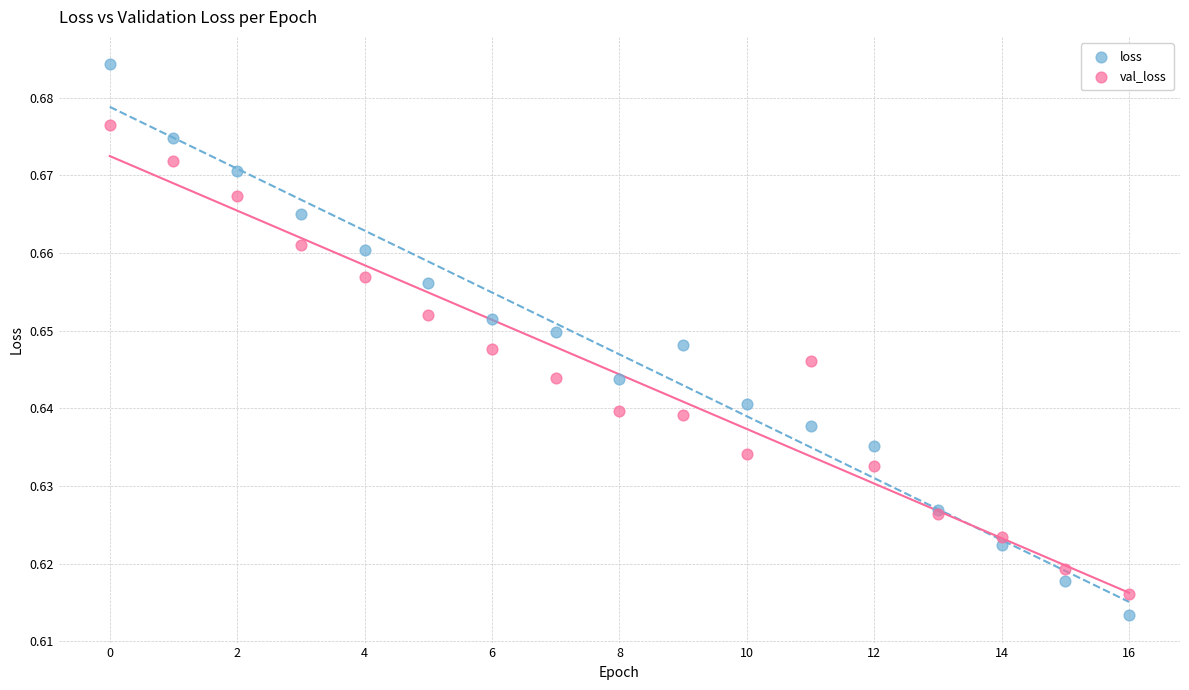

Which series has the largest Y range (max minus min)?

loss